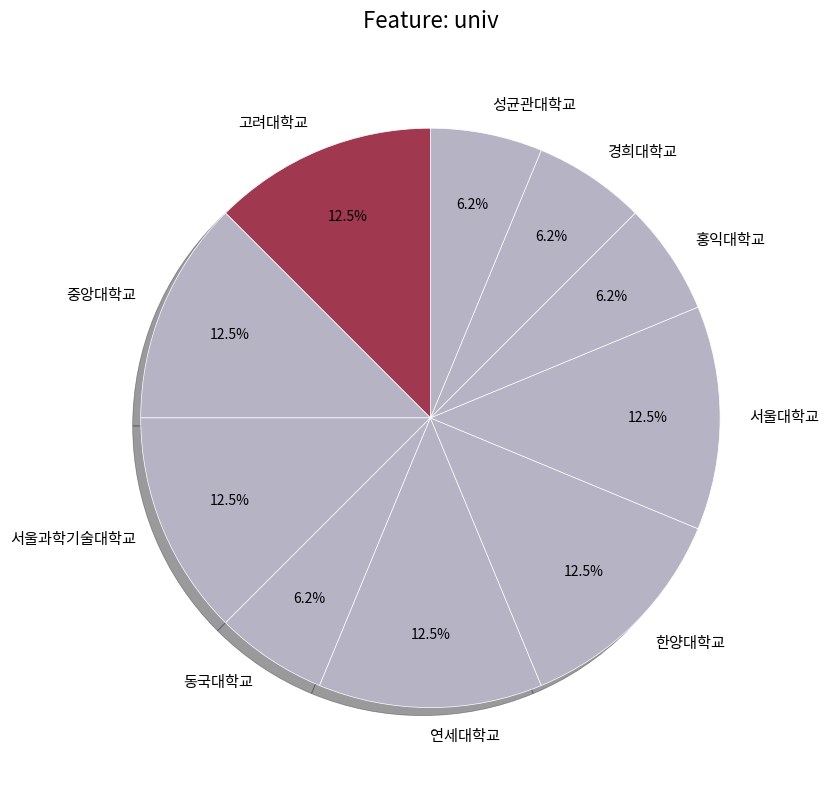

Is 서울과학기술대학교 the majority of the pie?

No